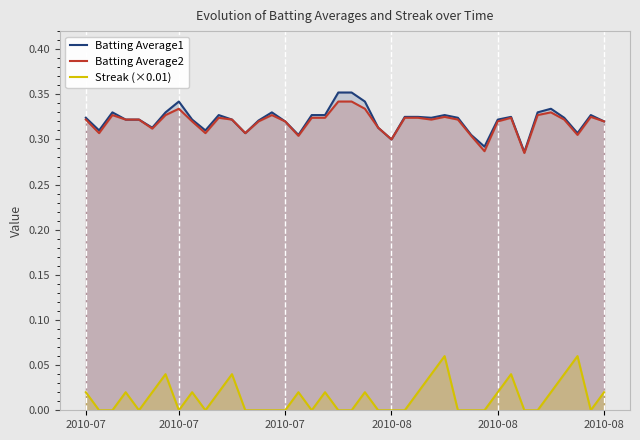

At how many categories does at least one series exceed 0?

40